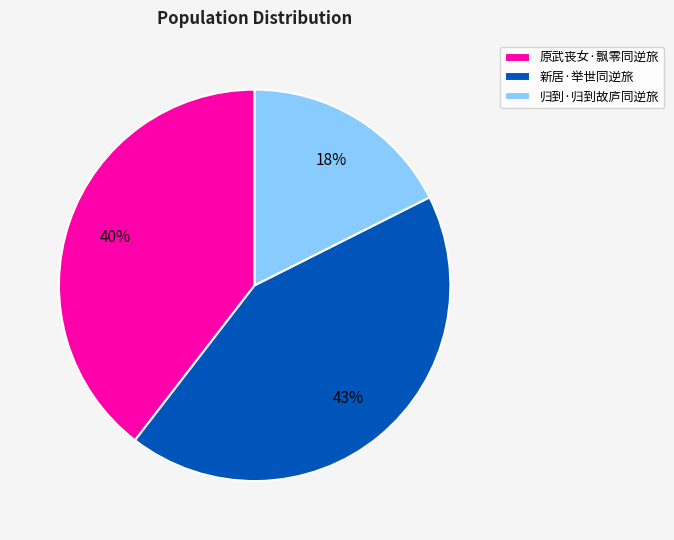

Approximately how many times larger is the value at 新居·举世同逆旅 compared to 归到·归到故庐同逆旅?

2.4